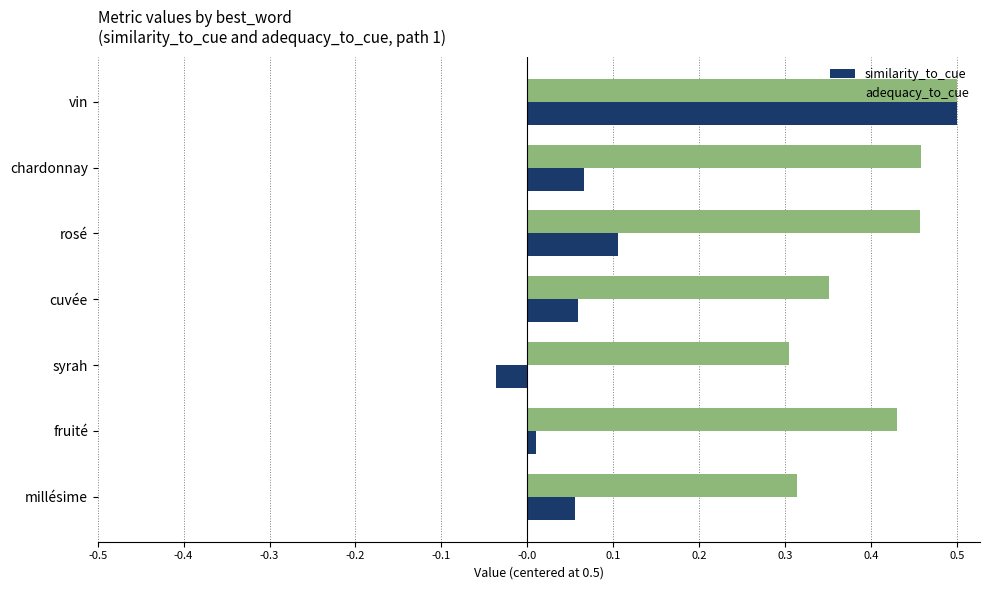

Count the number of categories in the chart.

7